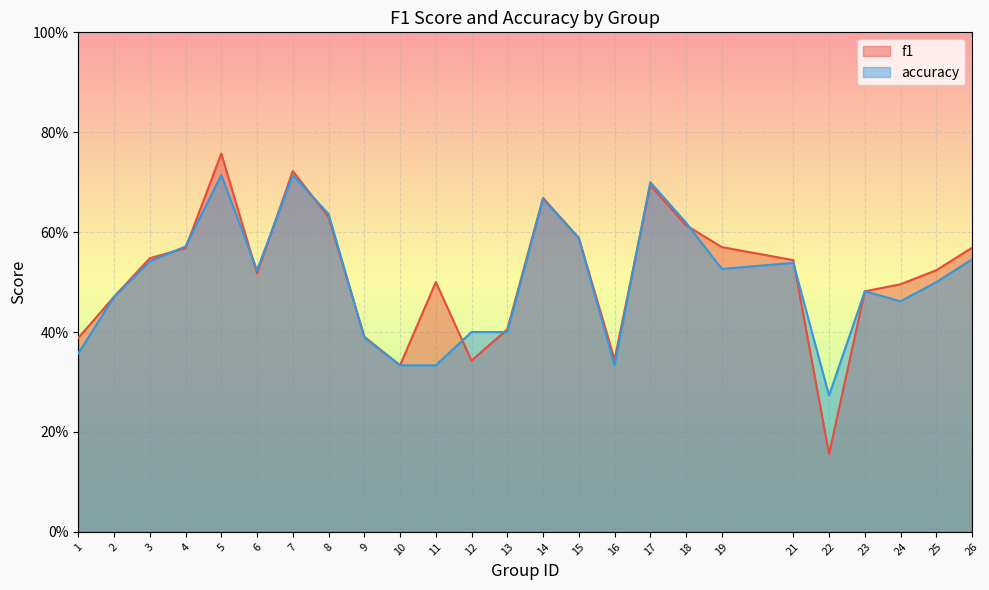

Reading left to right, what are all the values shown in this chart?

f1: 1=0.4	2=0.5	3=0.5	4=0.6	5=0.8	6=0.5	7=0.7	8=0.6	9=0.4	10=0.3	11=0.5	12=0.3	13=0.4	14=0.7	15=0.6	16=0.3	17=0.7	18=0.6	19=0.6	21=0.5	22=0.2	23=0.5	24=0.5	25=0.5	26=0.6
accuracy: 1=0.4	2=0.5	3=0.5	4=0.6	5=0.7	6=0.5	7=0.7	8=0.6	9=0.4	10=0.3	11=0.3	12=0.4	13=0.4	14=0.7	15=0.6	16=0.3	17=0.7	18=0.6	19=0.5	21=0.5	22=0.3	23=0.5	24=0.5	25=0.5	26=0.5